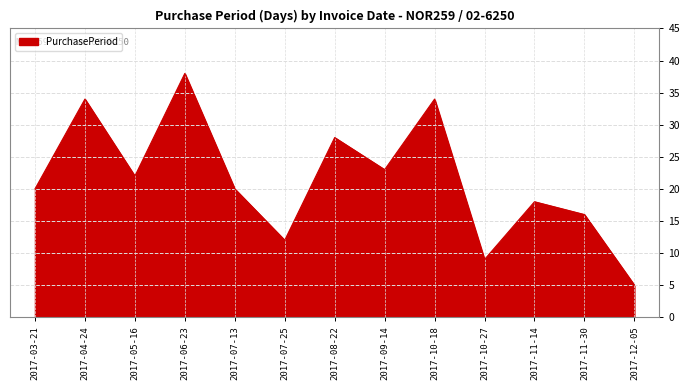

The chart shows a value of 20 at 2017-03-21. True or false?

True